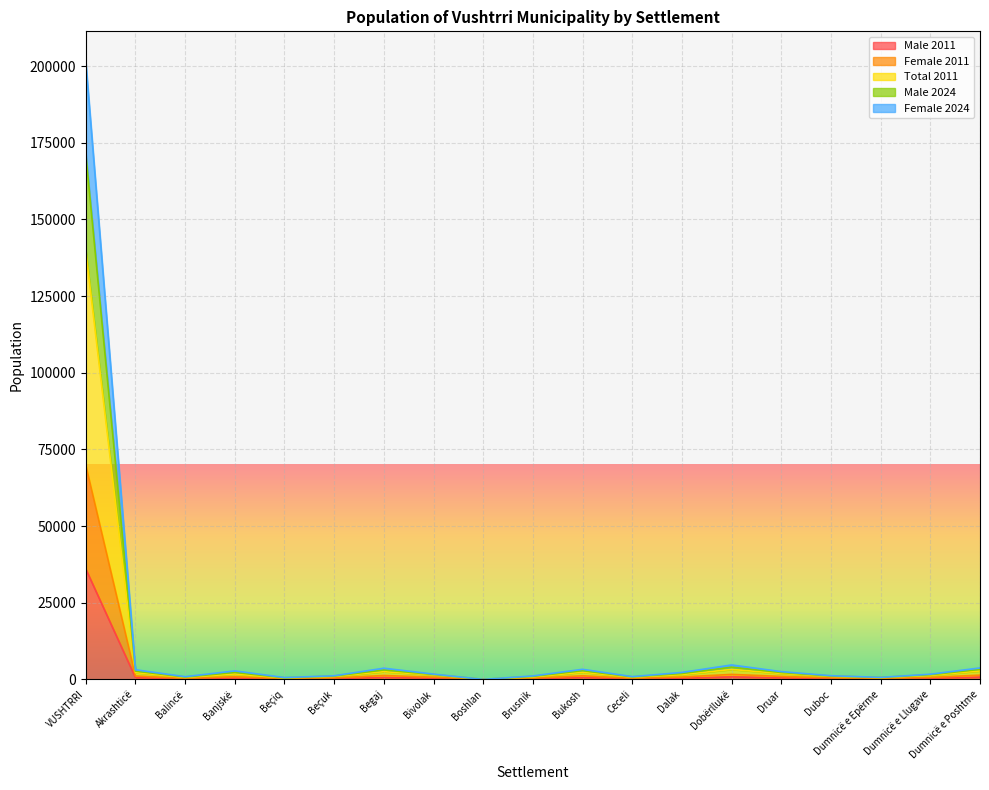

At which label does Male 2011 first exceed 372?

VUSHTRRI